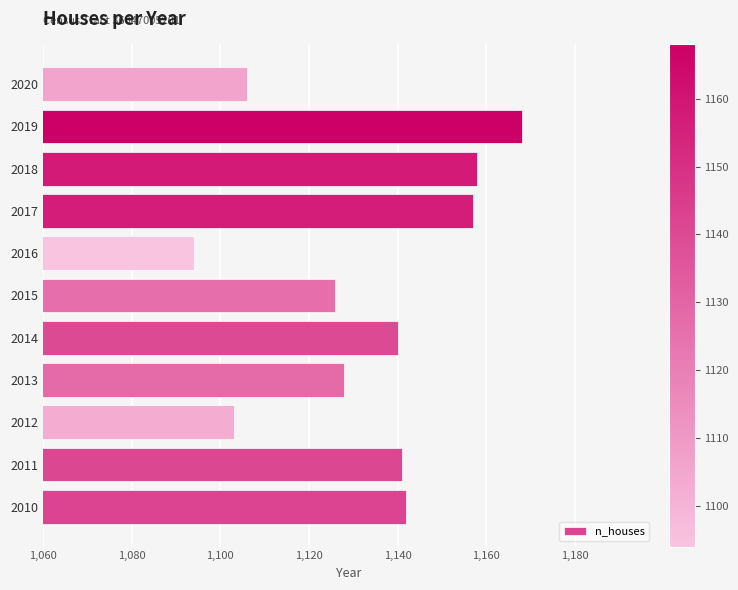

What is the change in value from 2010 to 2016?

-48